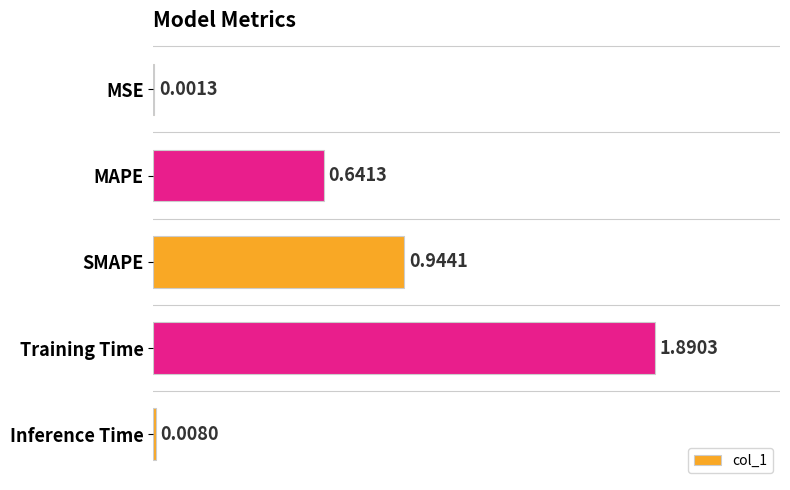

Which category has the highest value across all series?

Training Time